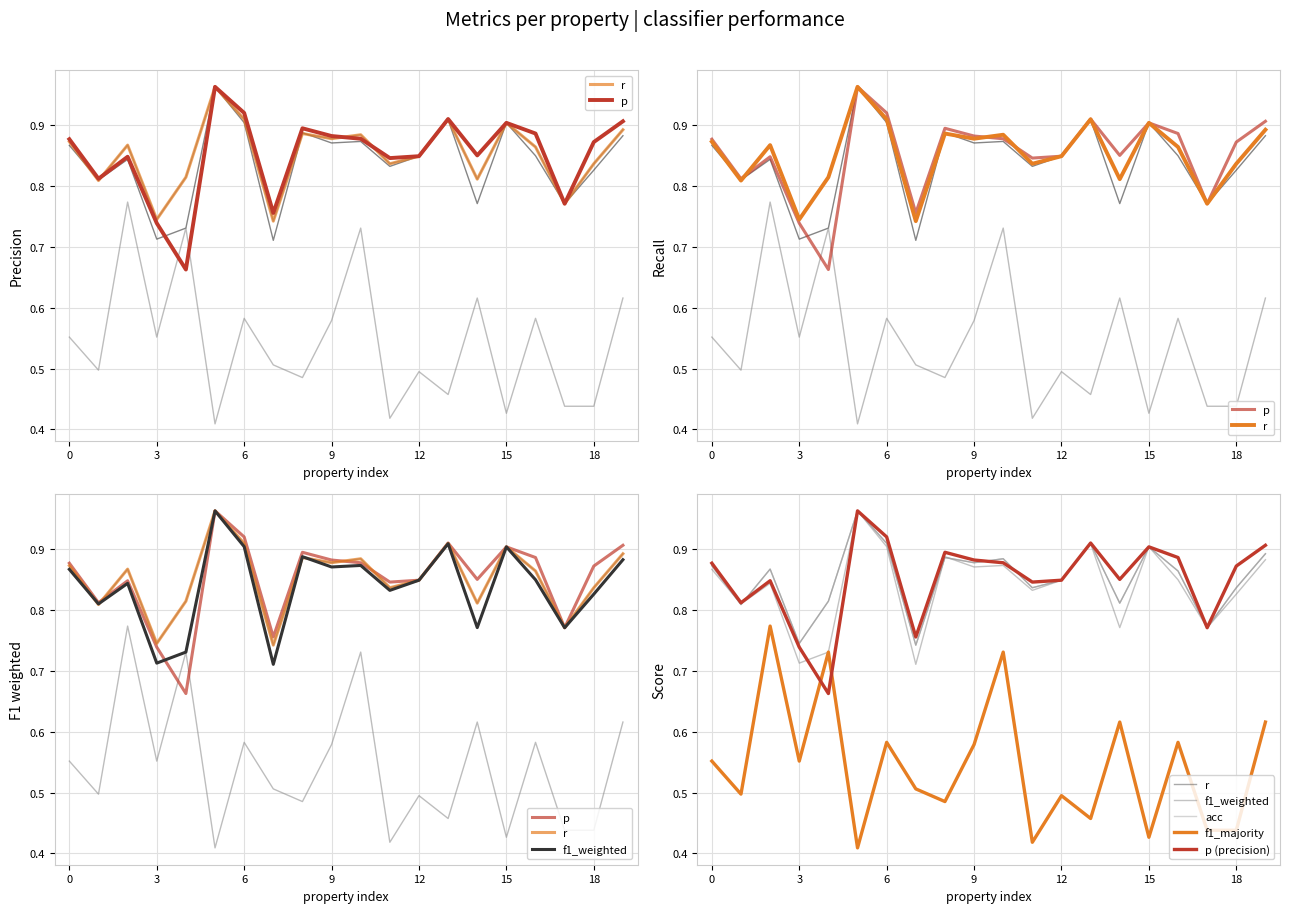

What is the value of the f1_majority point at the 10th from the left?

0.6